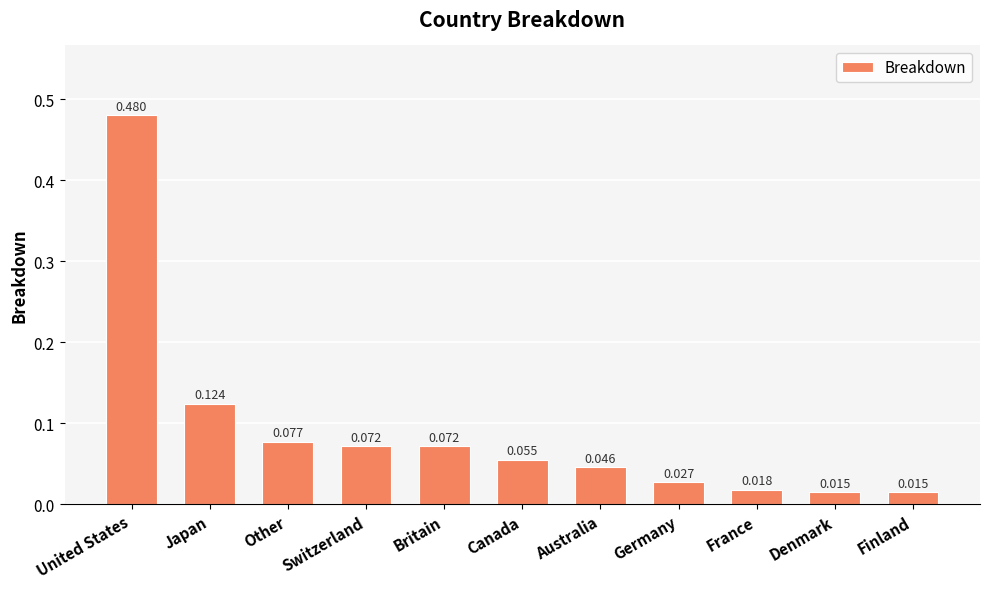

Between Japan and France, which is larger?

Japan